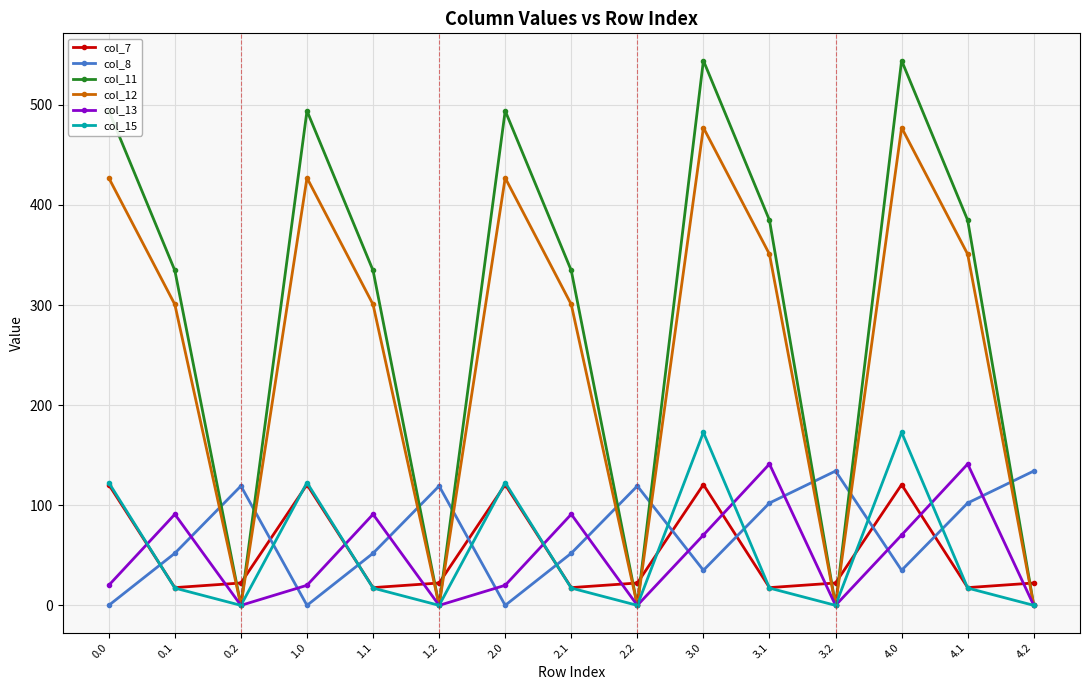

What is the spread (max minus min) of values at 4.2?

134.2